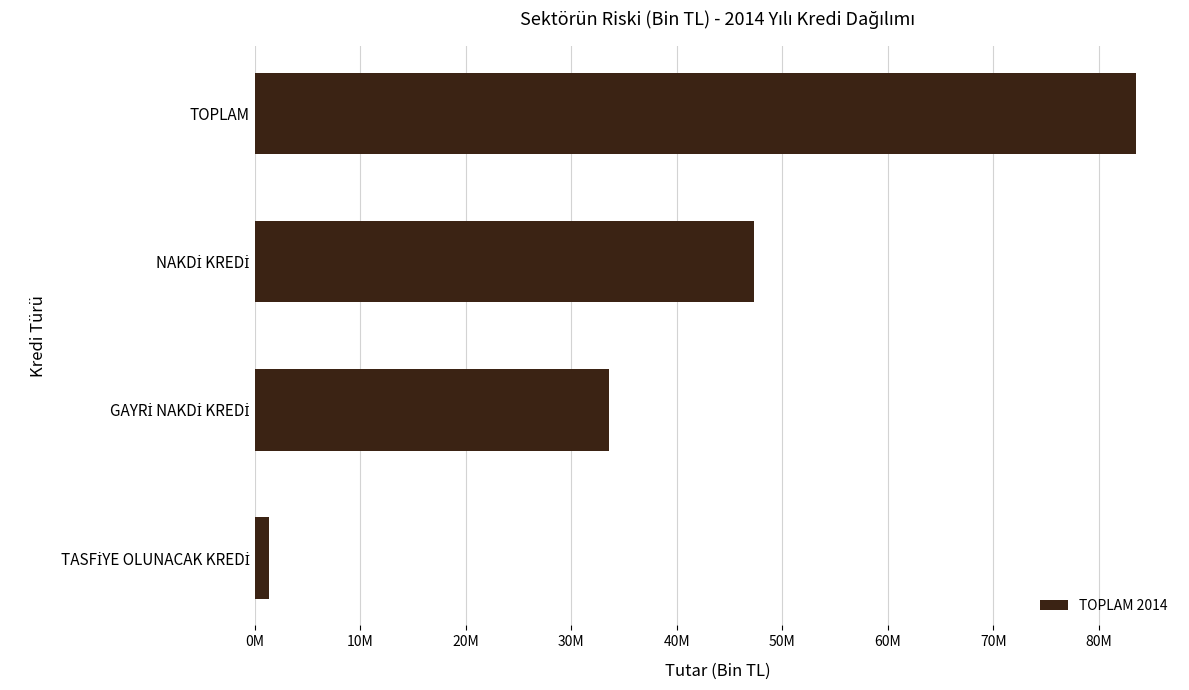

Are the bars horizontal?

Yes